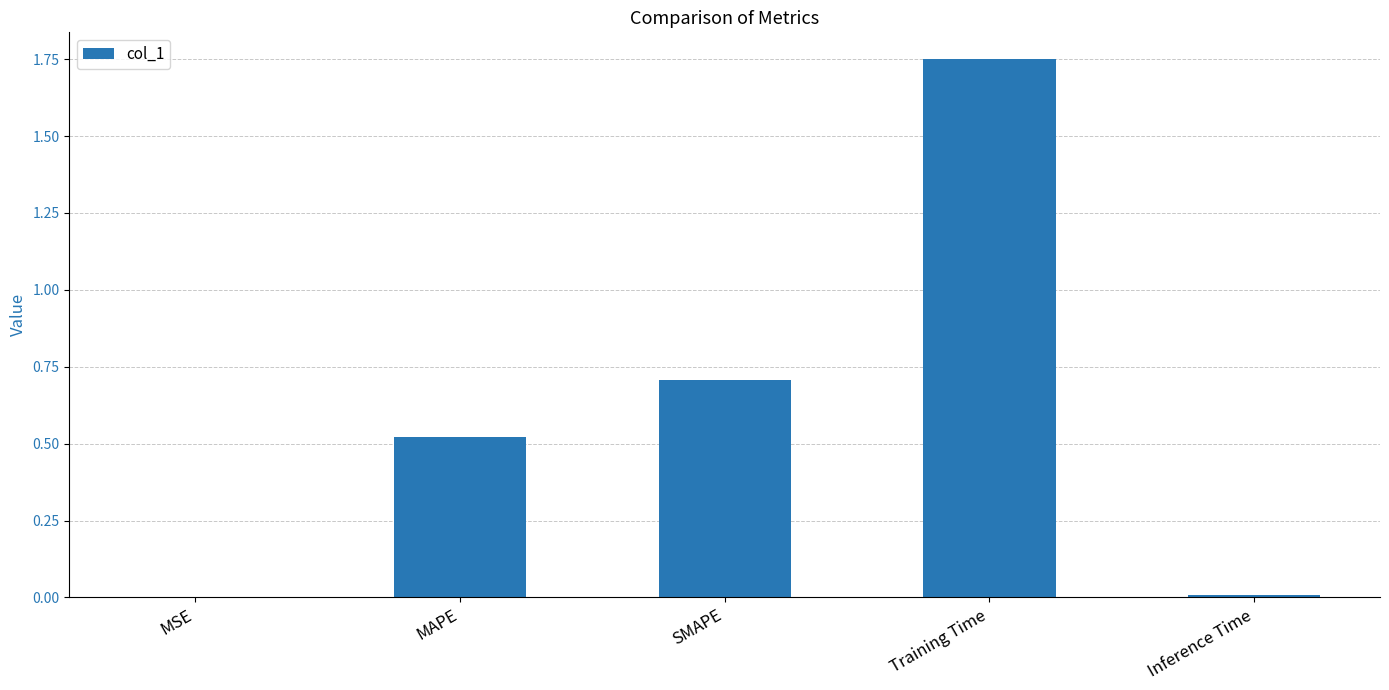

What is the change in value from SMAPE to Training Time?

+1.0